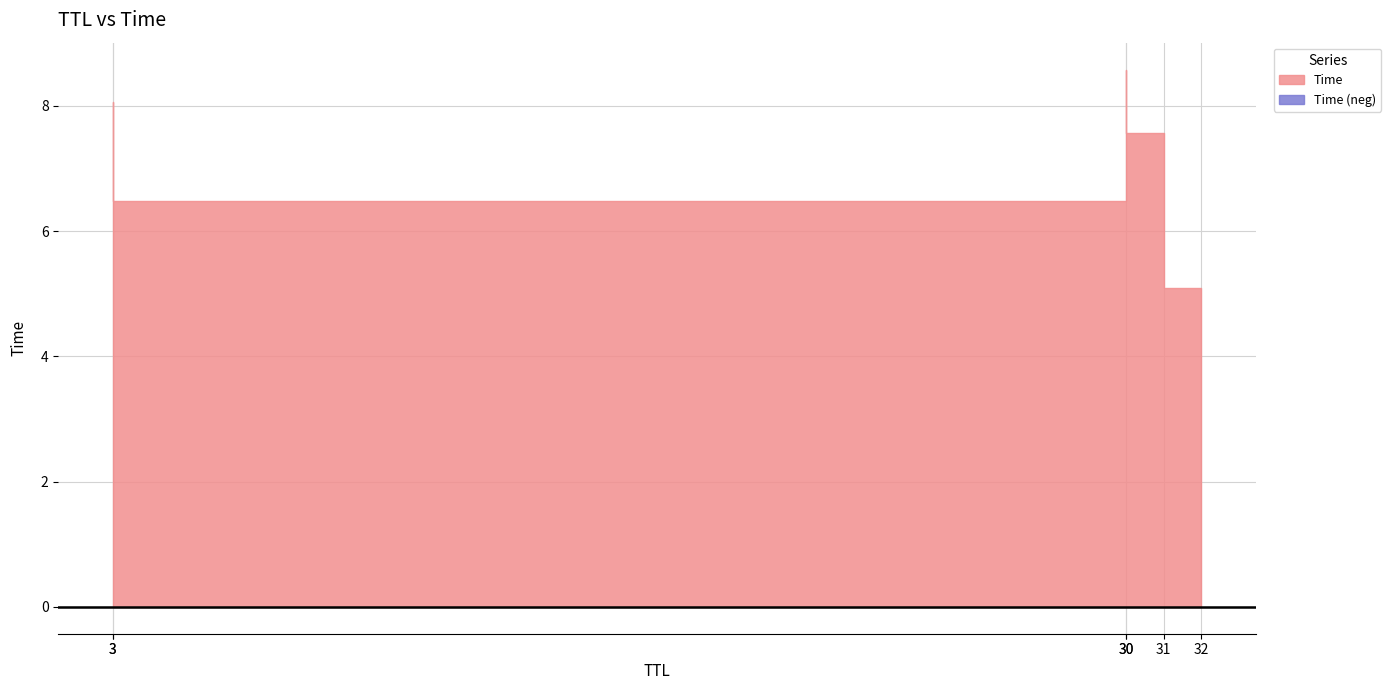

The value at 30 is 8.6. True or false?

True